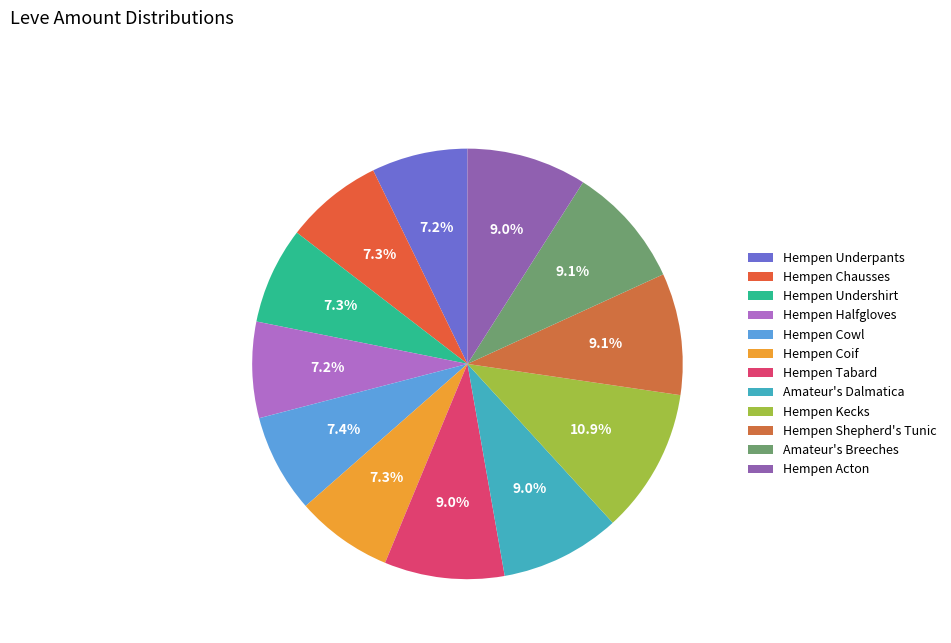

Approximately how many times larger is the value at Amateur's Breeches compared to Hempen Chausses?

1.2